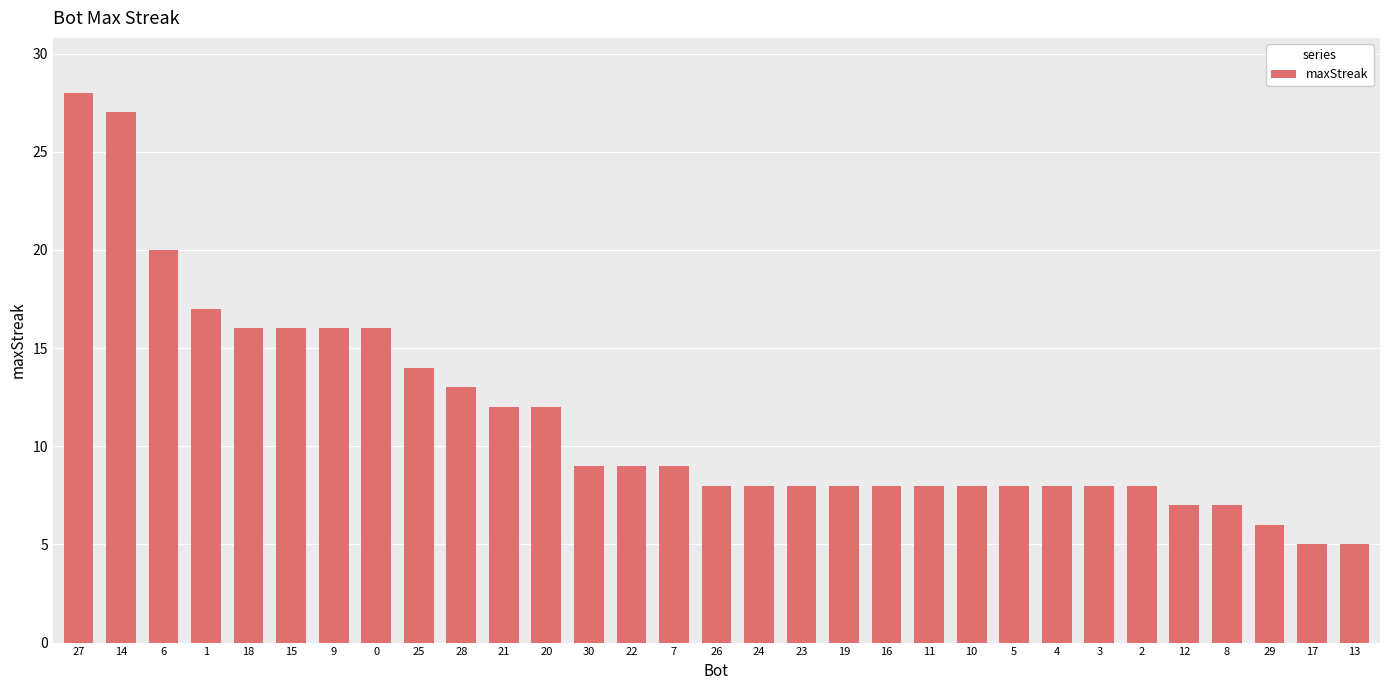

True or false: the data shows 29 at 1.

False